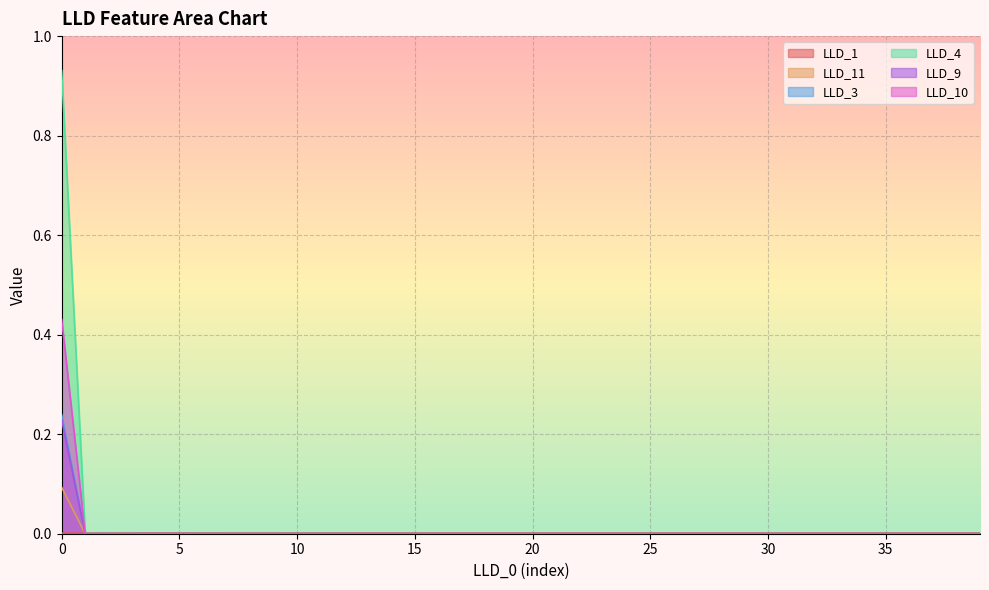

How many times do LLD_11 and LLD_9 cross each other?

1